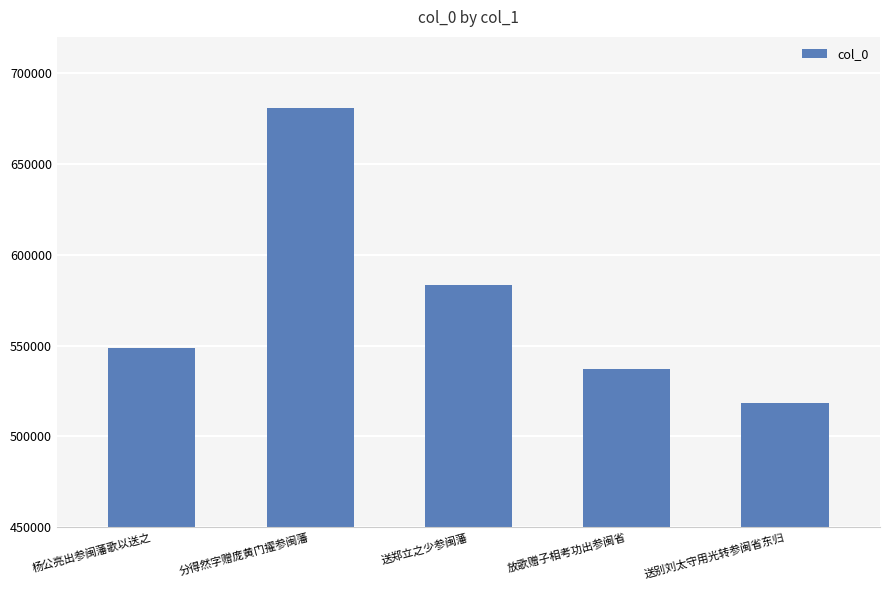

What is the sum of all values?

2868874